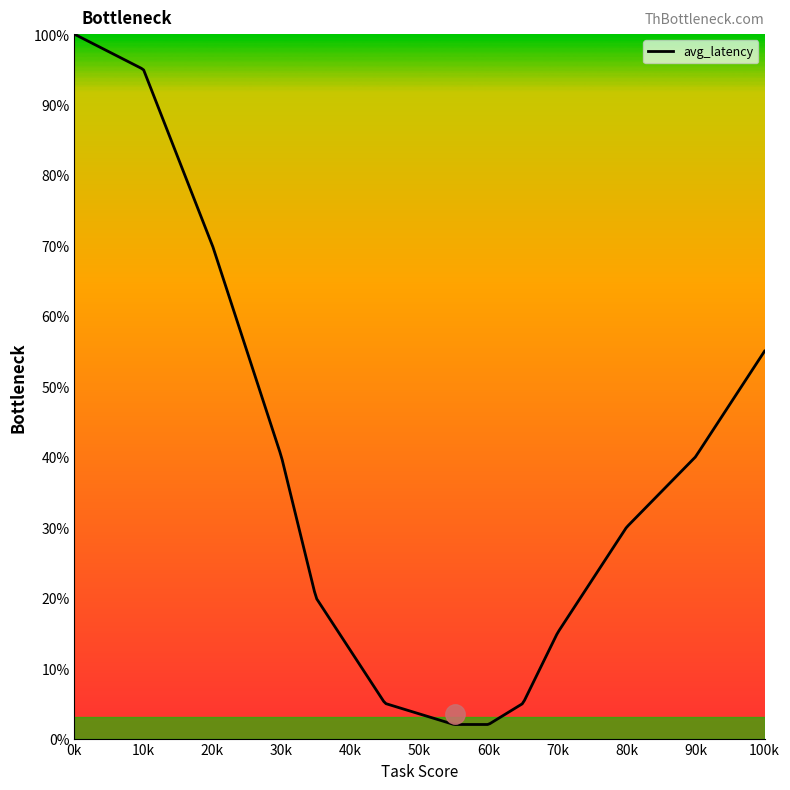

What is the smallest value displayed?

2.0